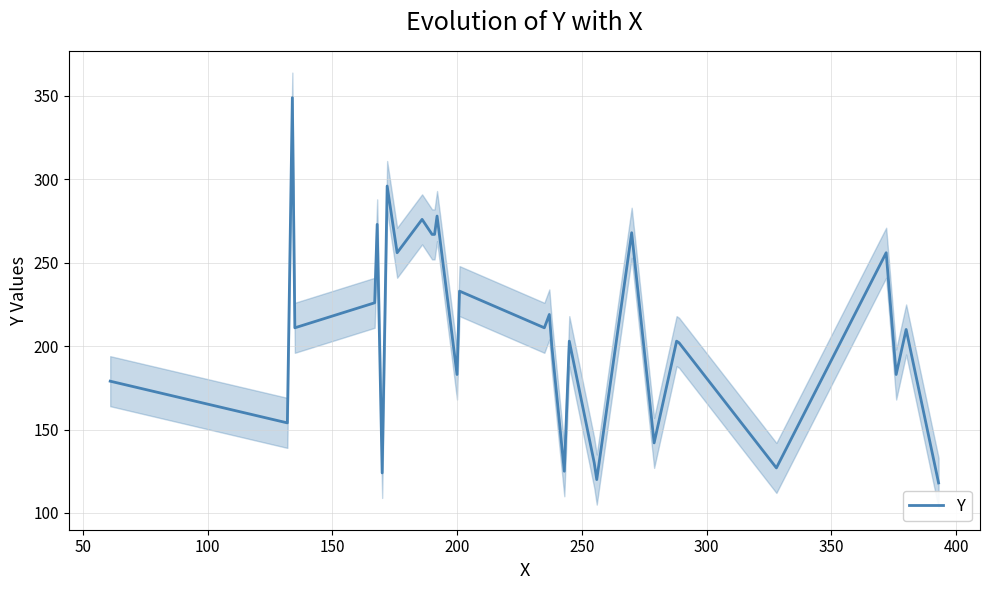

What is the maximum value for Y?

349